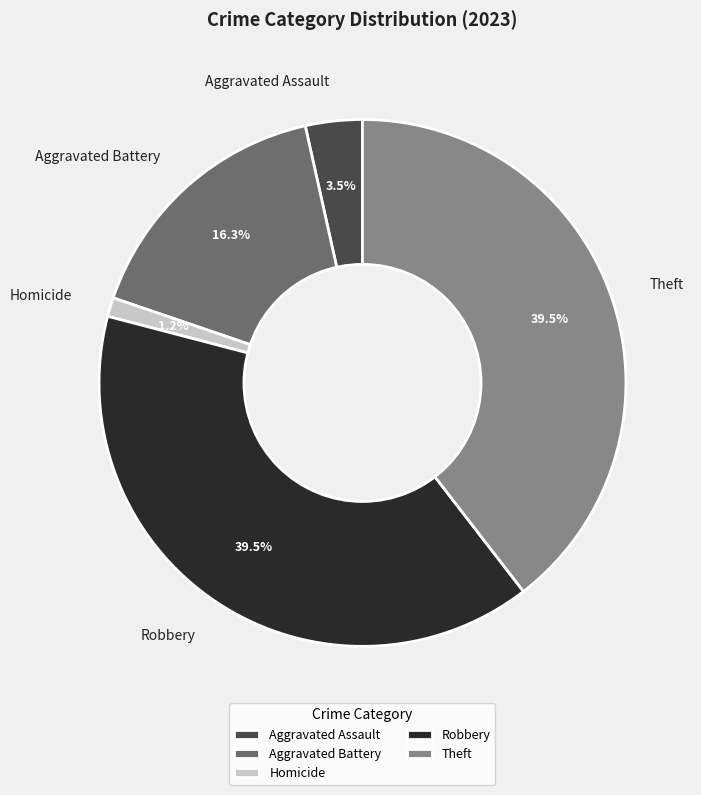

Which slice is the smallest?

Homicide